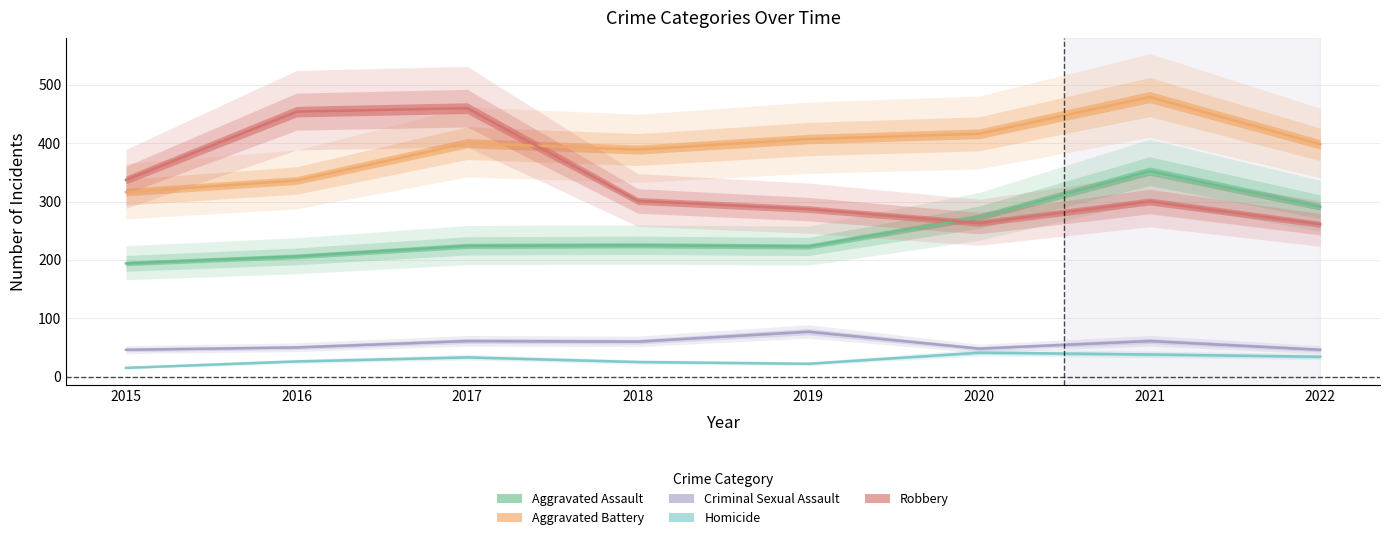

True or false: Aggravated Battery and Criminal Sexual Assault cross at least once.

False